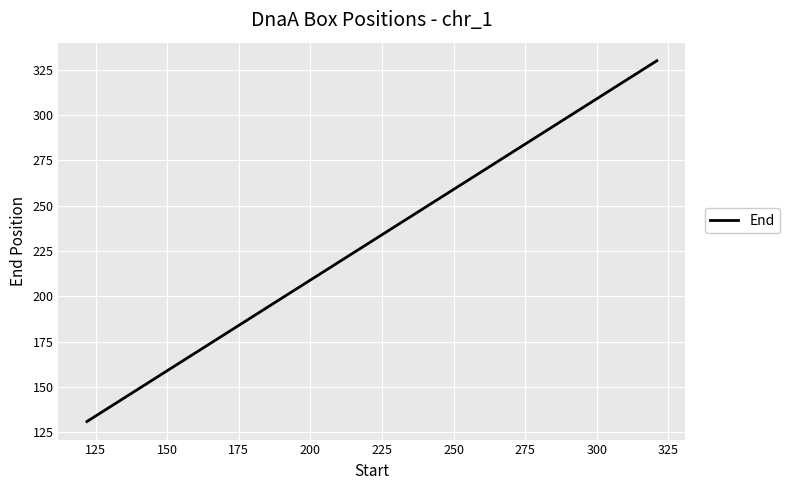

What is the difference between the maximum and minimum values?

199